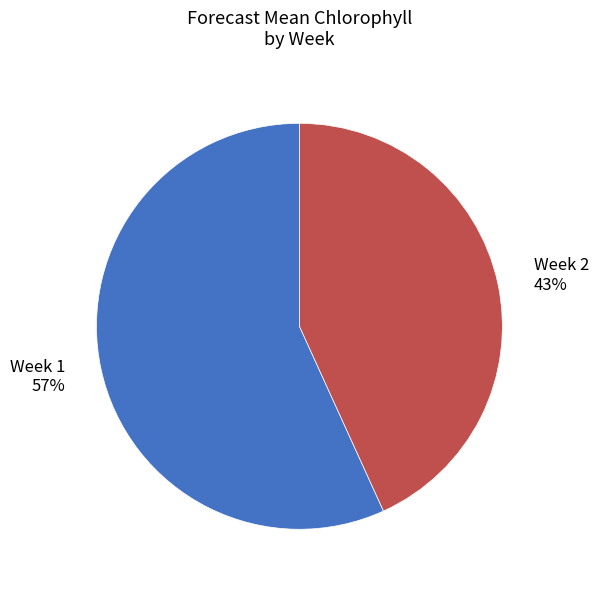

To the nearest percent, what is the difference between the largest and smallest slice percentages?

14%